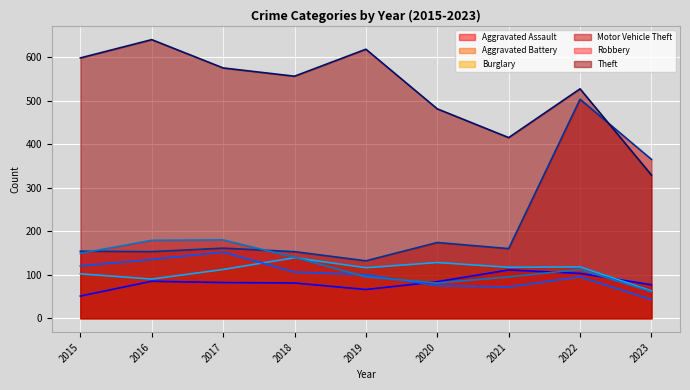

True or false: Theft (line) and Motor Vehicle Theft (line) intersect in this chart.

True